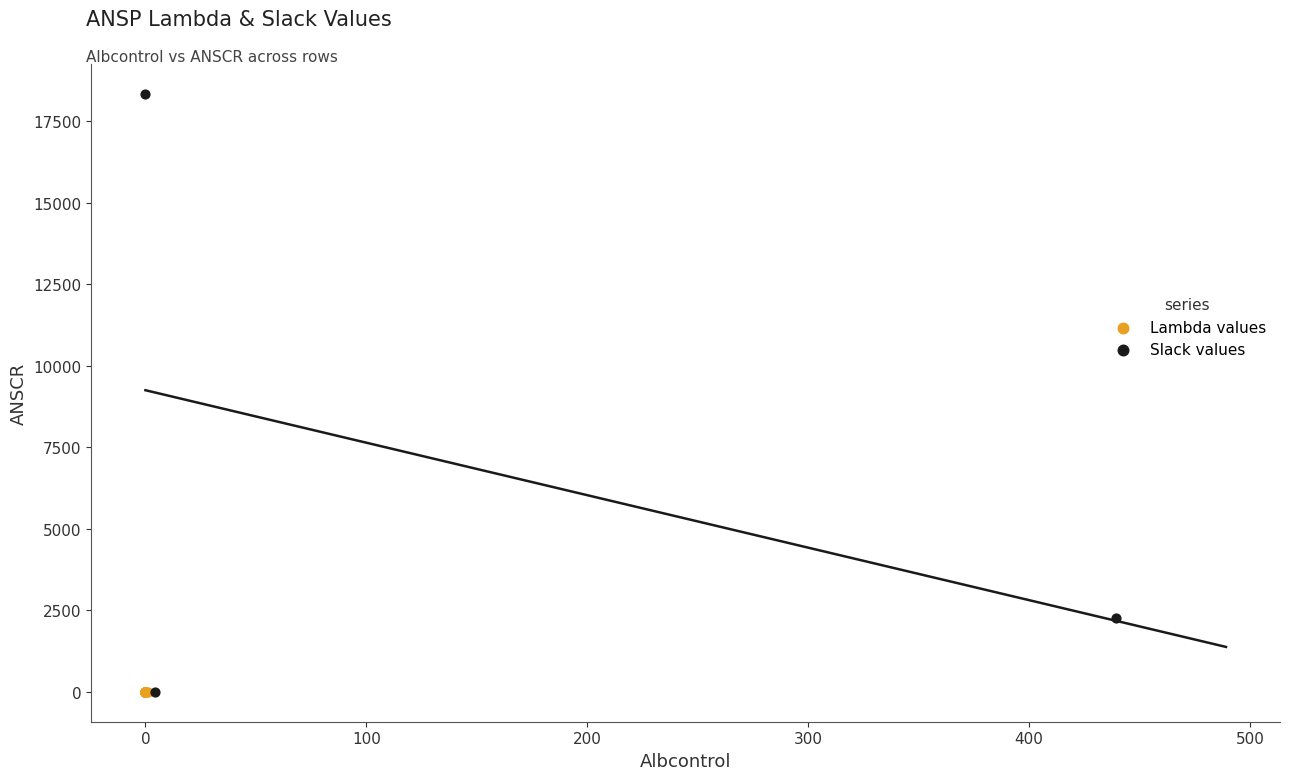

Which series contains the highest Y value?

Slack values